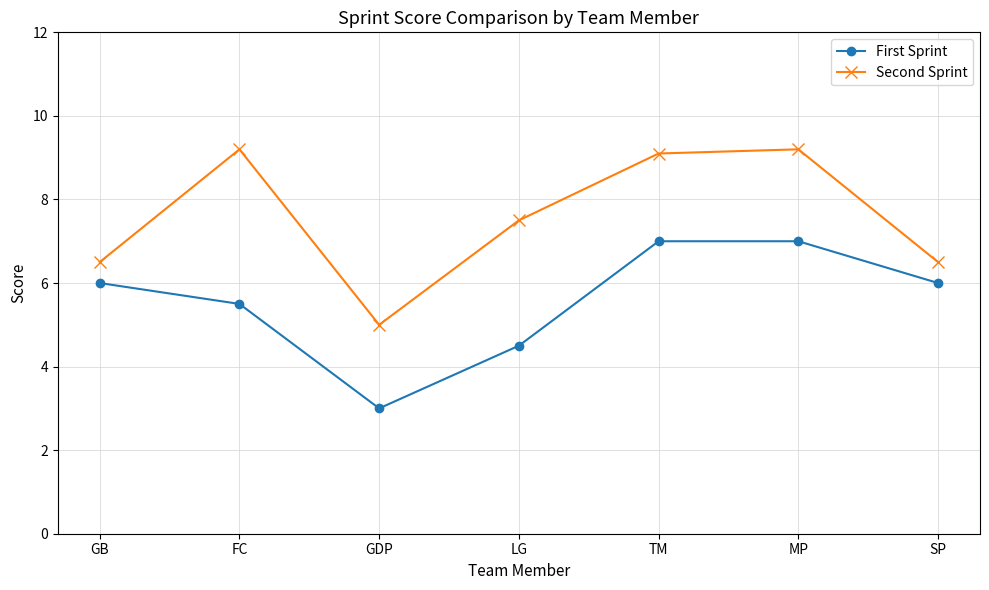

Reading left to right, list all the values displayed in this chart.

First Sprint: GB=6.0	FC=5.5	GDP=3.0	LG=4.5	TM=7.0	MP=7.0	SP=6.0
Second Sprint: GB=6.5	FC=9.2	GDP=5.0	LG=7.5	TM=9.1	MP=9.2	SP=6.5